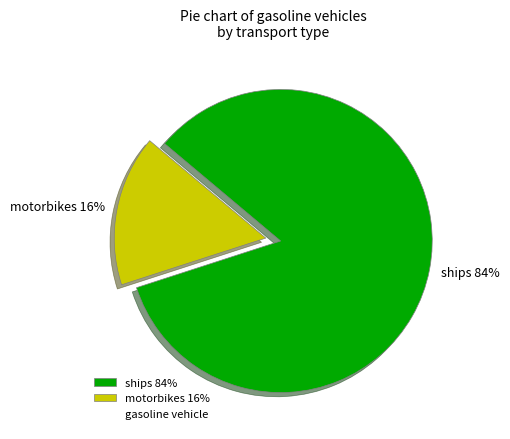

To the nearest percent, what is the difference between the largest and smallest slice percentages?

68%